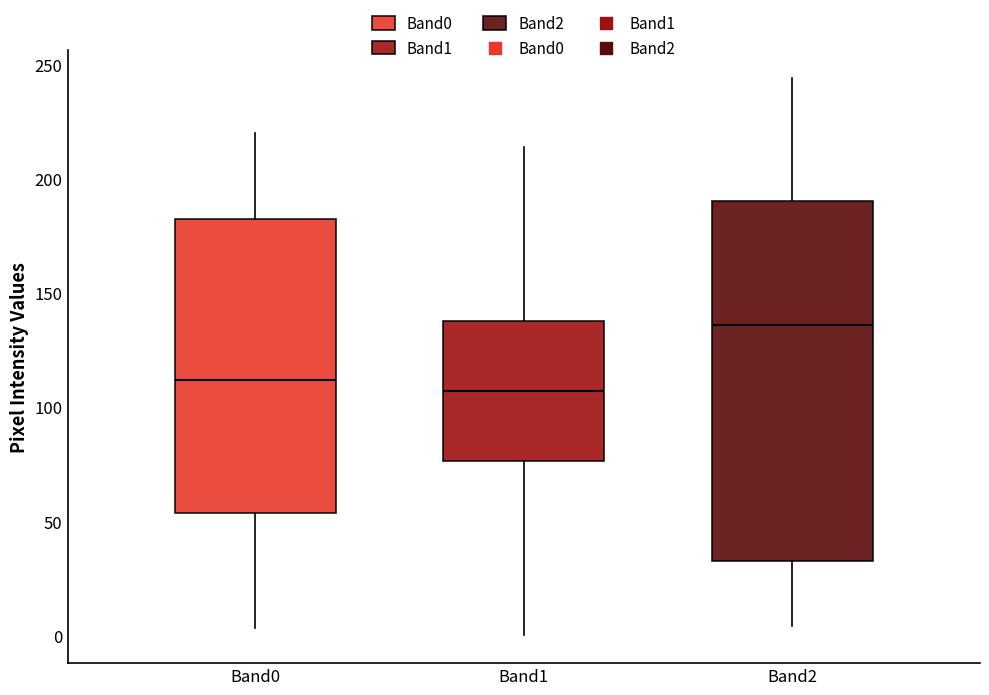

Reading left to right, transcribe this box plot: for each box, give where its median line is, the range the box spans, and where its two whiskers end, as read against the y-axis. The values are not printed on the chart, so give them approximately, as read against the axis.

Band0: median 110, box 55 to 180, whiskers 5 to 220
Band1: median 105, box 75 to 140, whiskers 0 to 215
Band2: median 135, box 35 to 190, whiskers 5 to 245